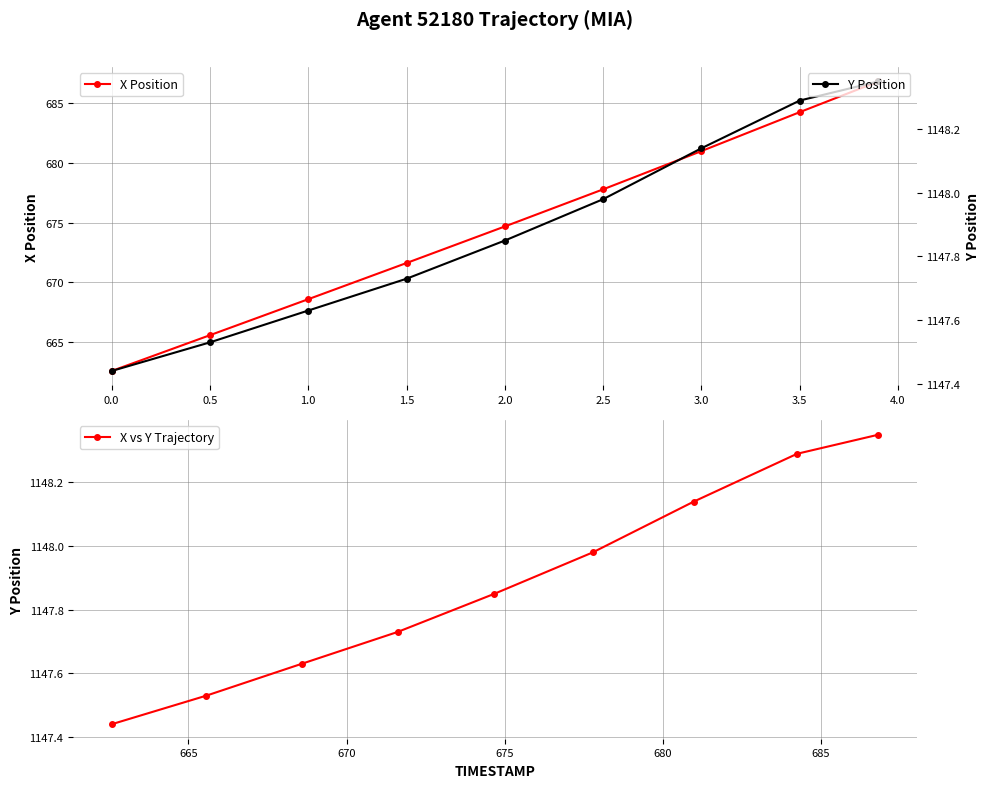

The X Position series shows 668.6 at 1.0. True or false?

True